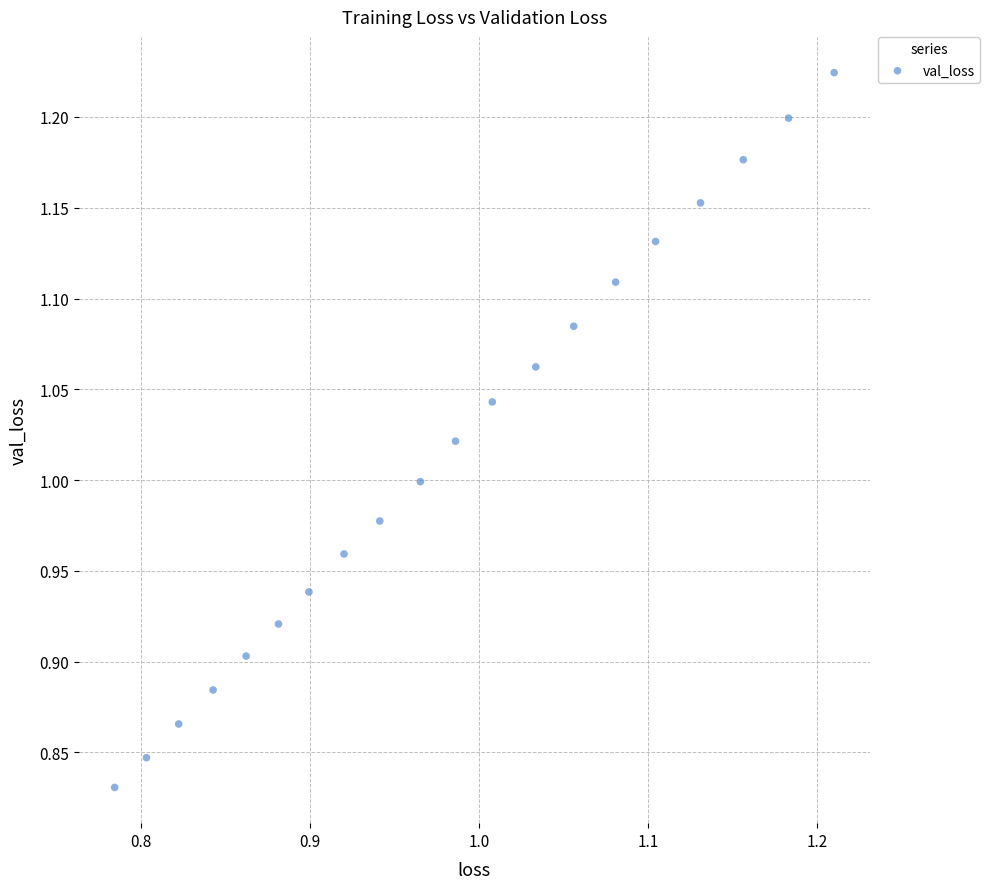

What is the range of X values (max minus min)?

0.4